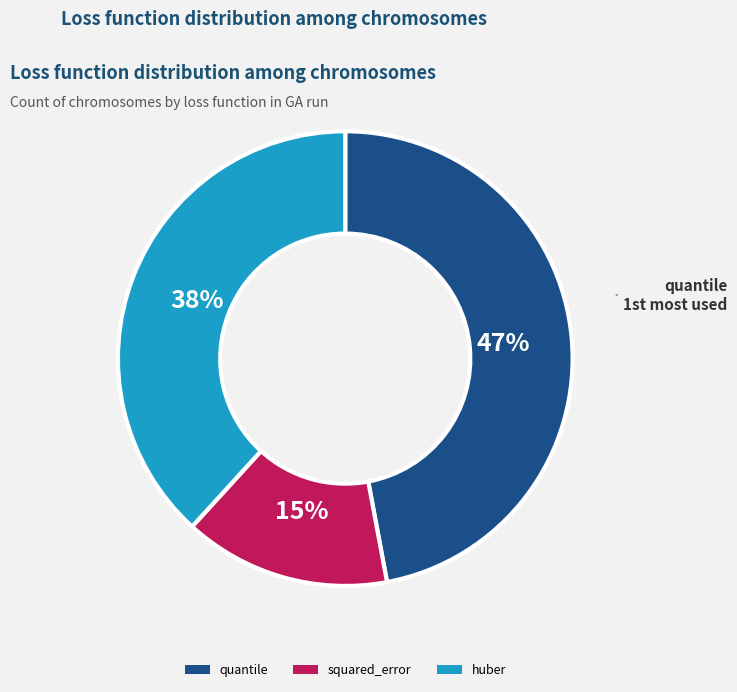

What is the ratio of the value at huber to the value at quantile?

0.8